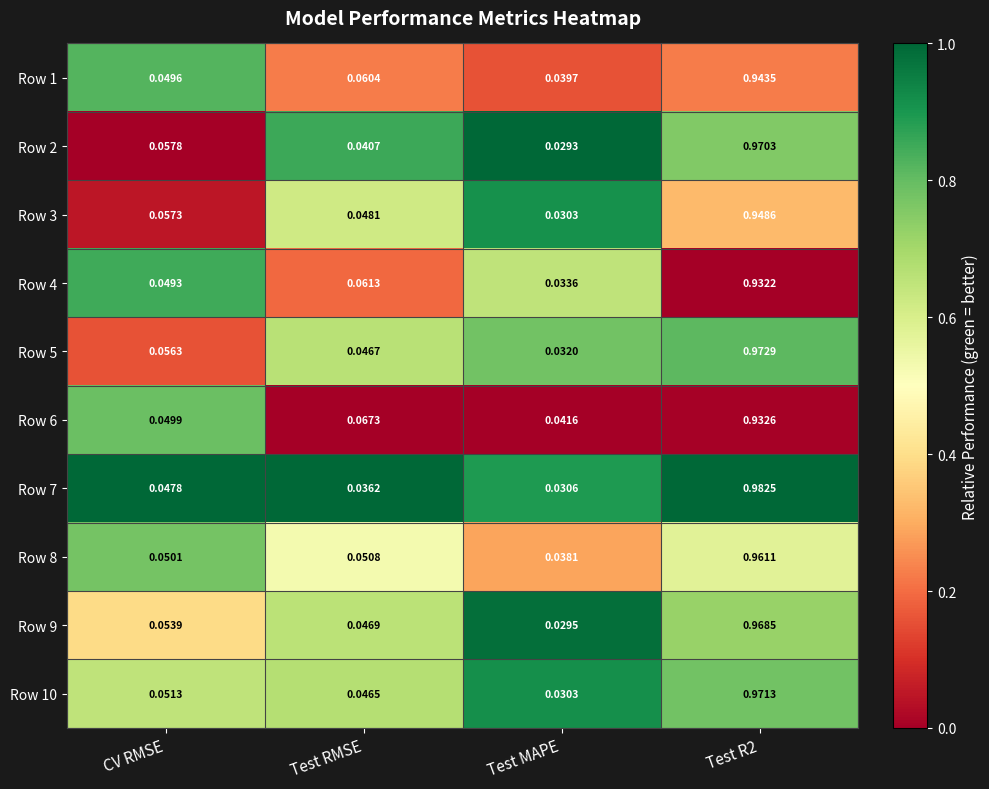

What is the total value across all series at CV RMSE?

0.5